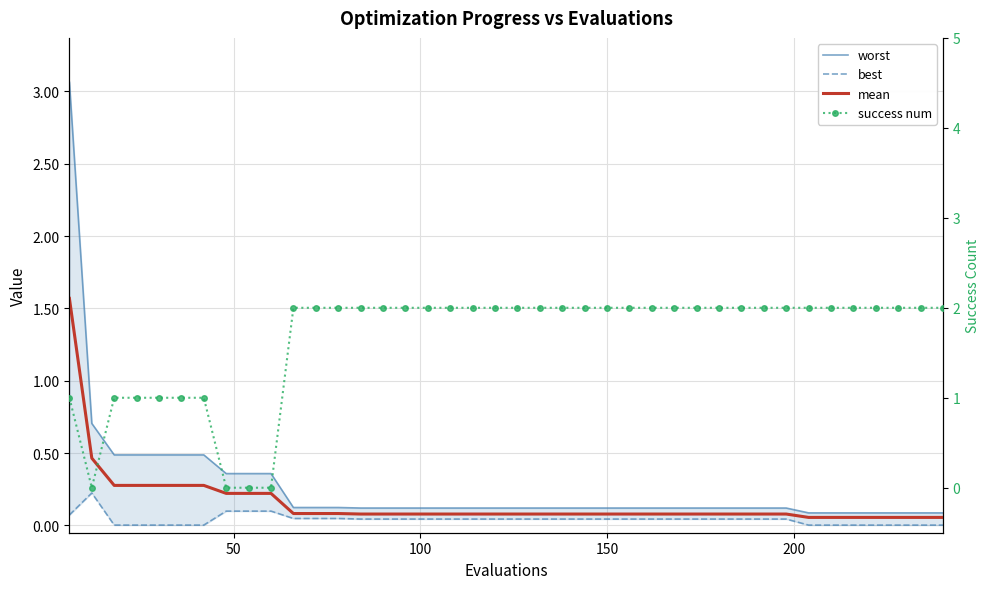

What are all the series names shown in the legend?

worst, best, mean, success num